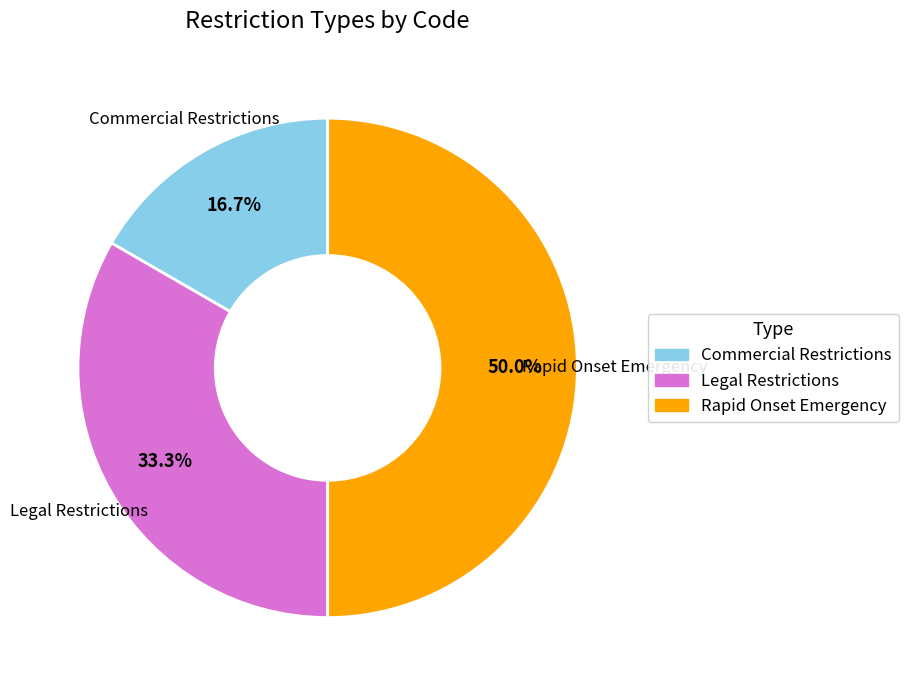

The Commercial Restrictions slice represents 17% of the pie. True or false?

True